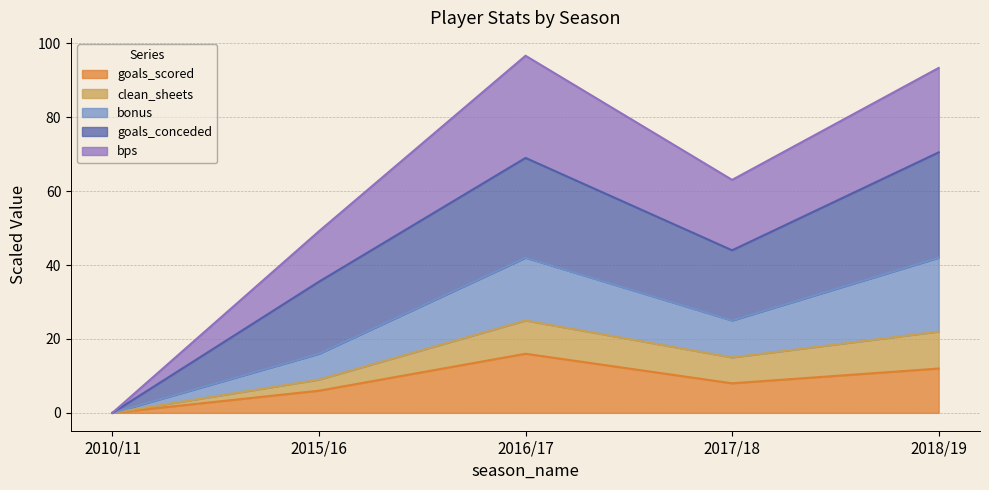

At which label does goals_scored reach its minimum?

2010/11